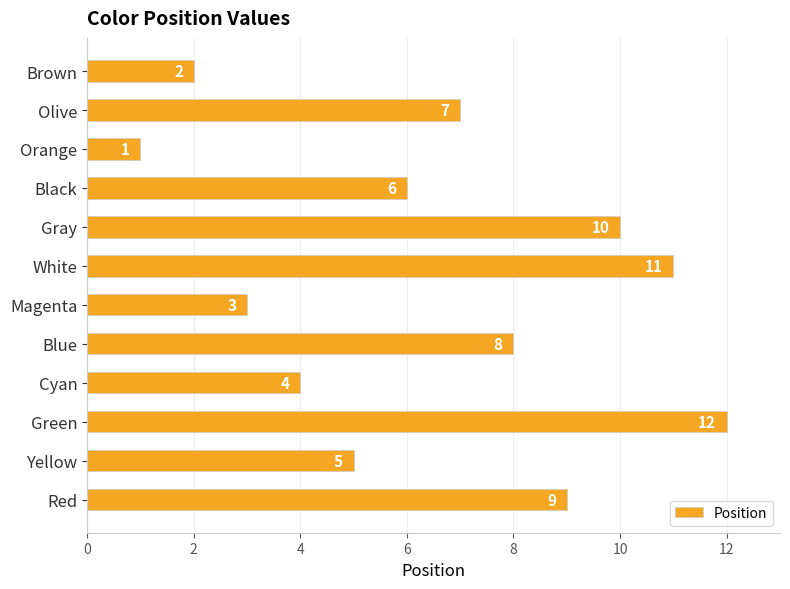

What is the difference between the maximum and minimum values?

11